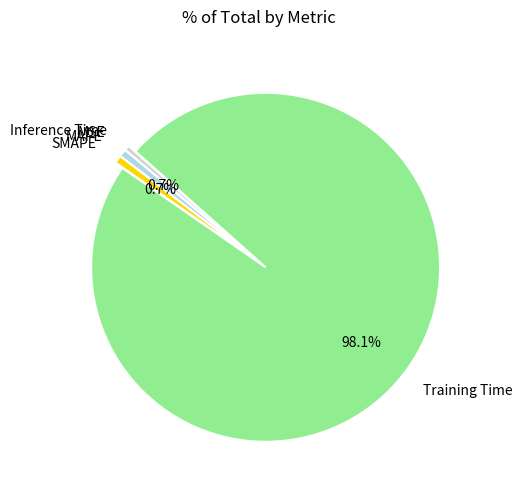

Between MAPE and Training Time, which is larger?

Training Time